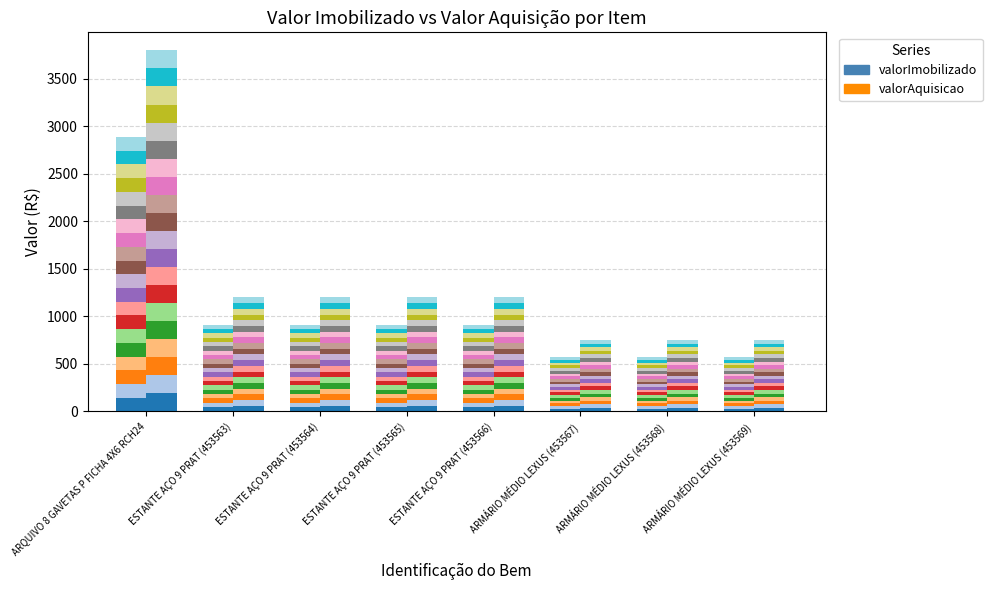

True or false: valorAquisicao has a value of 60.0 at ESTANTE AÇO 9 PRAT (453563).

True